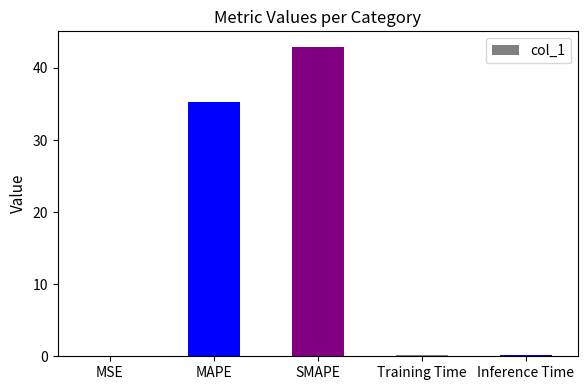

Which has a higher value, MSE or MAPE?

MAPE